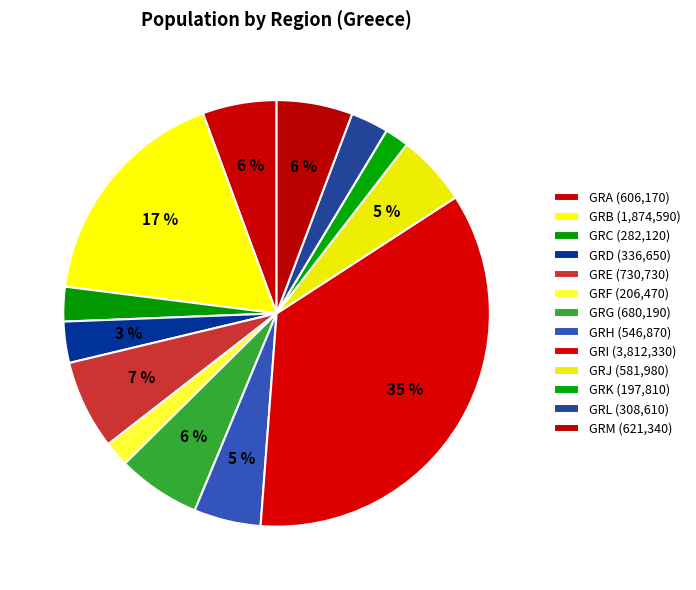

Which category has the biggest portion of the pie?

GRI